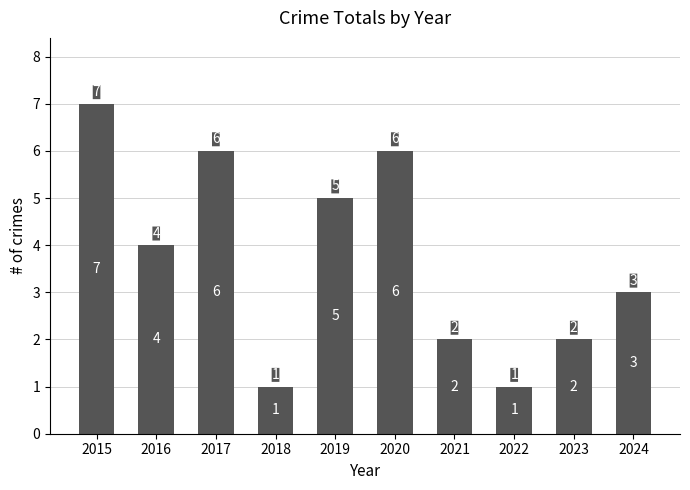

The chart shows a value of 3 at 2024. True or false?

True